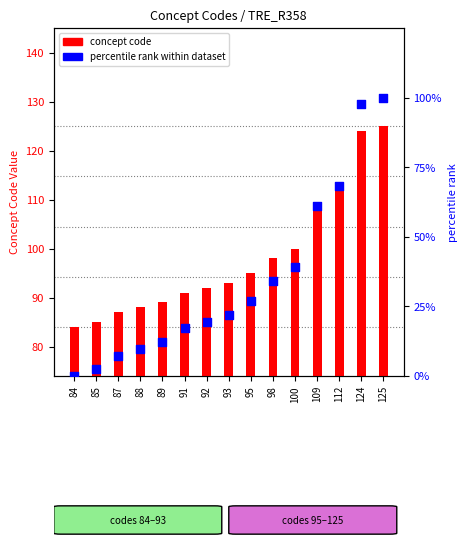

Is the value of percentile rank within dataset at 84 greater than the value of concept code at 125?

No